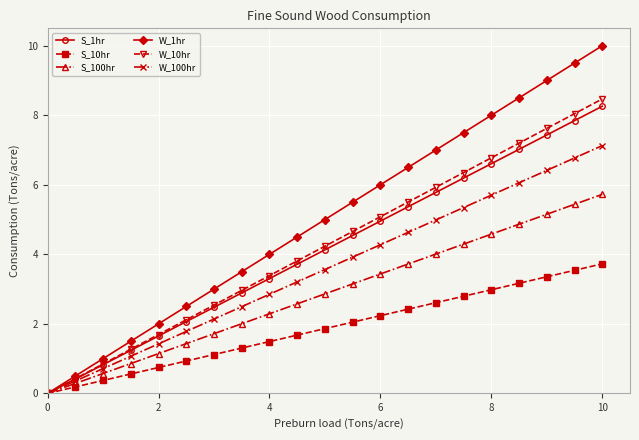

What is the value of the W_1hr point at the 8th from the left?

3.5